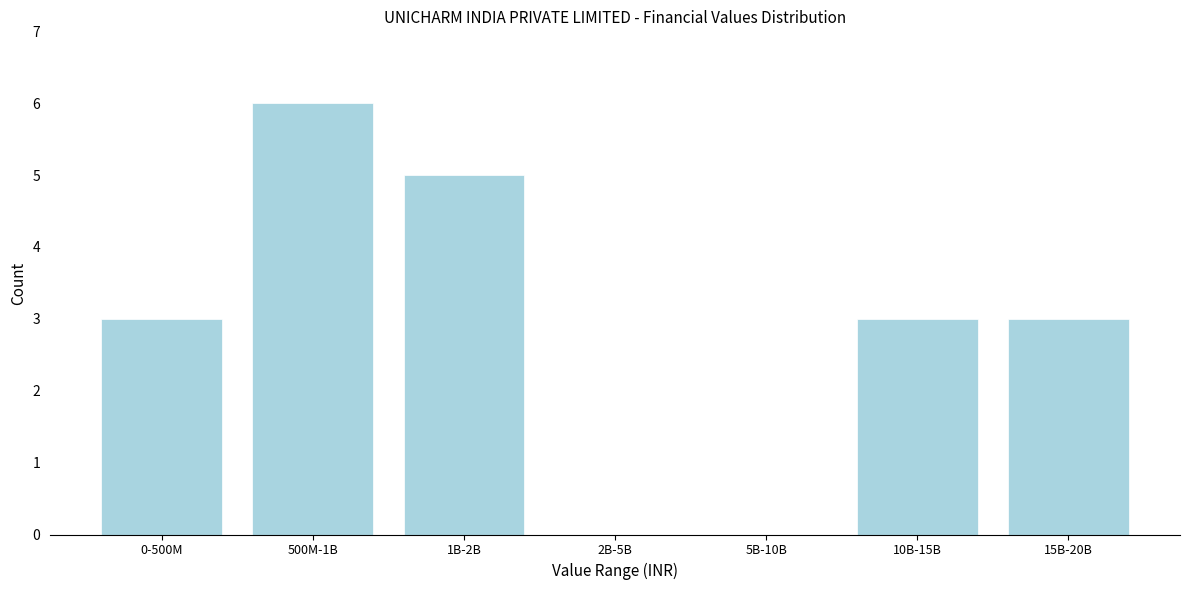

Which category has the highest value across all series?

500M-1B